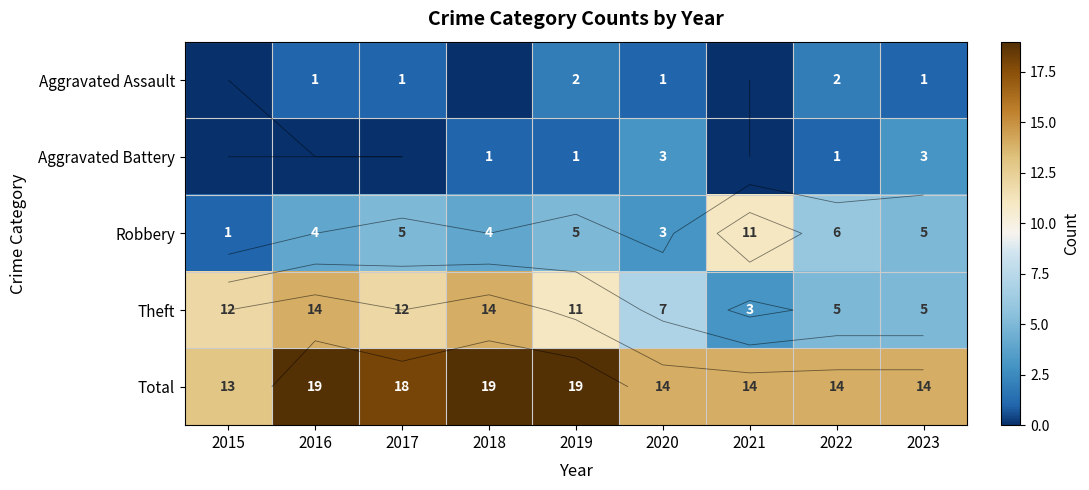

What is the total value across all series at 2021?

28